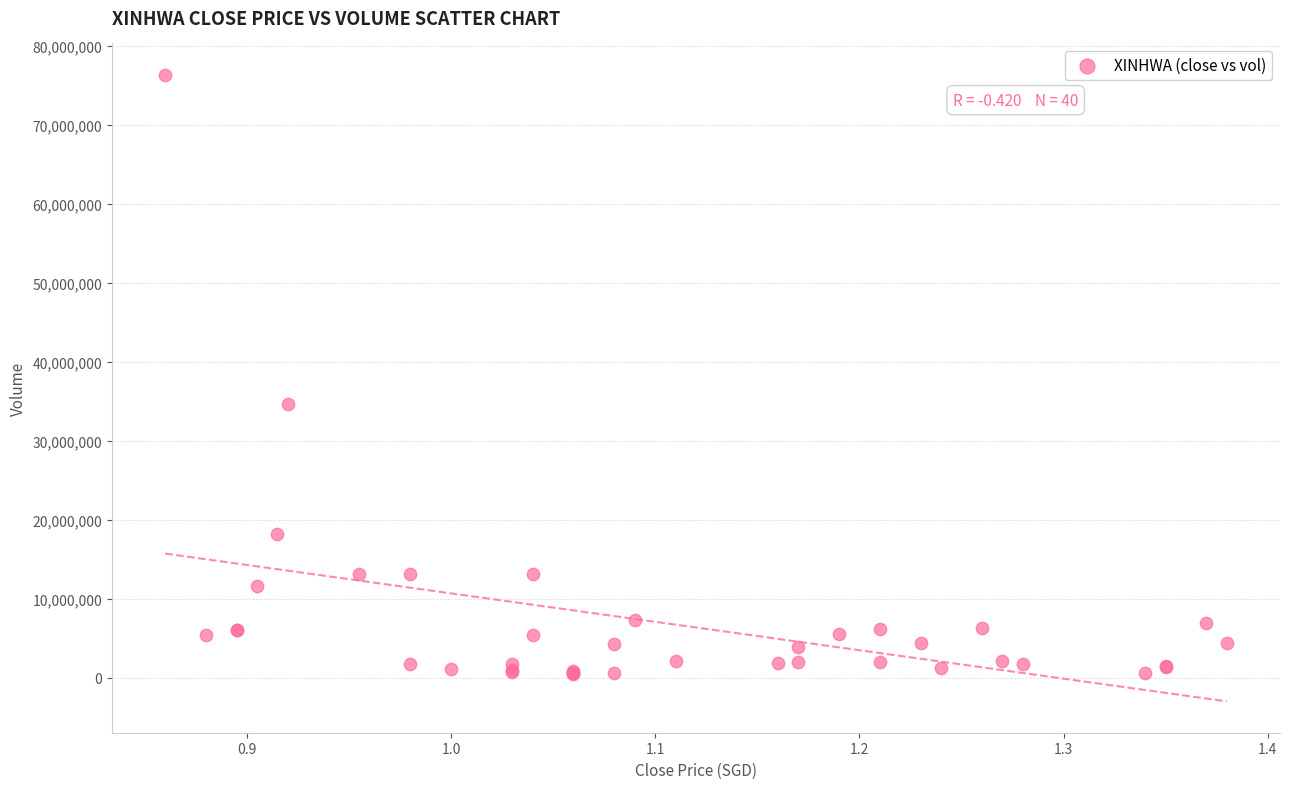

What Y value in the scatter plot is closest to 38403200?

34610900